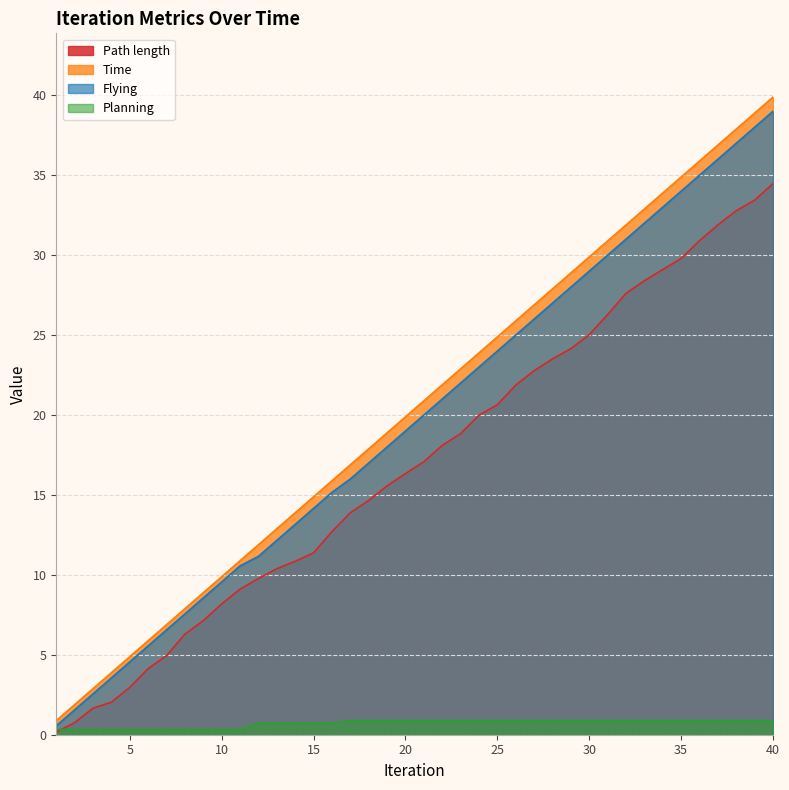

Reading left to right, extract all data points from this chart.

Path length: 0.2	0.8	1.7	2.0	3.0	4.1	4.9	6.3	7.1	8.2	9.1	9.8	10.4	10.8	11.4	12.7	13.9	14.7	15.6	16.3	17.1	18.1	18.8	20.0	20.6	21.9	22.8	23.5	24.1	25.0	26.3	27.6	28.4	29.1	29.8	30.9	31.9	32.8	33.4	34.5
Time: 0.9	1.9	2.9	3.9	4.9	5.9	6.9	7.9	8.9	9.9	10.9	11.9	12.9	13.9	14.9	15.9	16.9	17.9	18.9	19.9	20.9	21.9	22.9	23.9	24.9	25.9	26.9	27.9	28.9	29.9	30.9	31.9	32.9	33.9	34.9	35.9	36.9	37.9	38.9	39.9
Flying: 0.6	1.6	2.6	3.6	4.6	5.6	6.6	7.6	8.6	9.6	10.6	11.2	12.2	13.2	14.2	15.2	16.0	17.0	18.0	19.0	20.0	21.0	22.0	23.0	24.0	25.0	26.0	27.0	28.0	29.0	30.0	31.0	32.0	33.0	34.0	35.0	36.0	37.0	38.0	39.0
Planning: 0.3	0.3	0.3	0.3	0.3	0.3	0.3	0.3	0.3	0.3	0.3	0.7	0.7	0.7	0.7	0.7	0.9	0.9	0.9	0.9	0.9	0.9	0.9	0.9	0.9	0.9	0.9	0.9	0.9	0.9	0.9	0.9	0.9	0.9	0.9	0.9	0.9	0.9	0.9	0.9